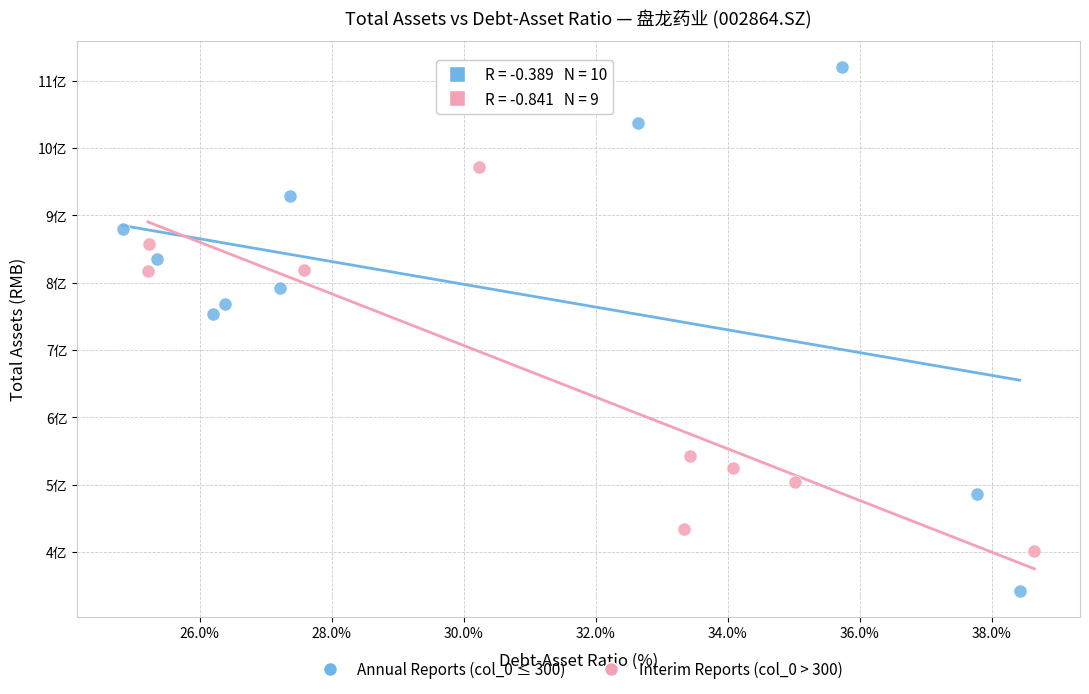

Which series has the widest spread of Y values?

Annual Reports (col_0 ≤ 300)